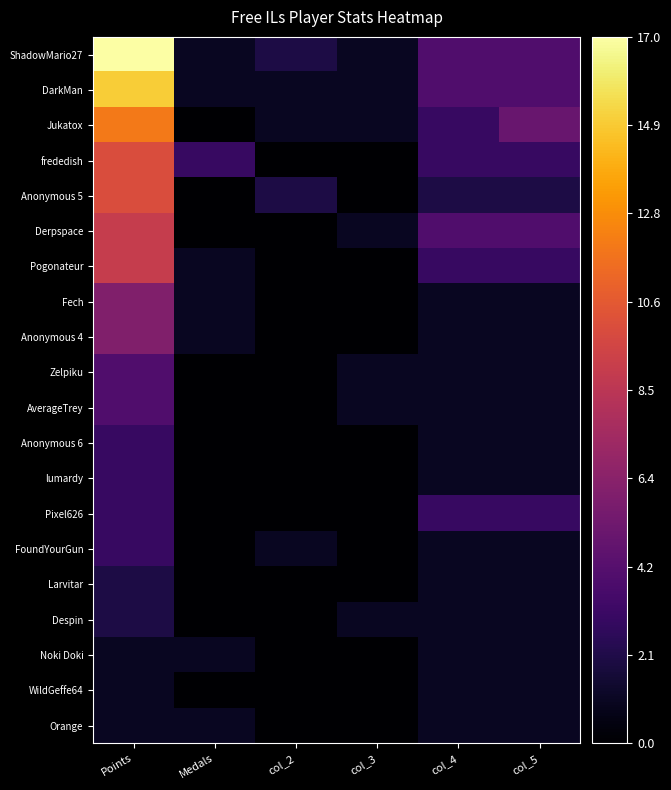

Which has a higher value, col_3 or col_5?

col_5